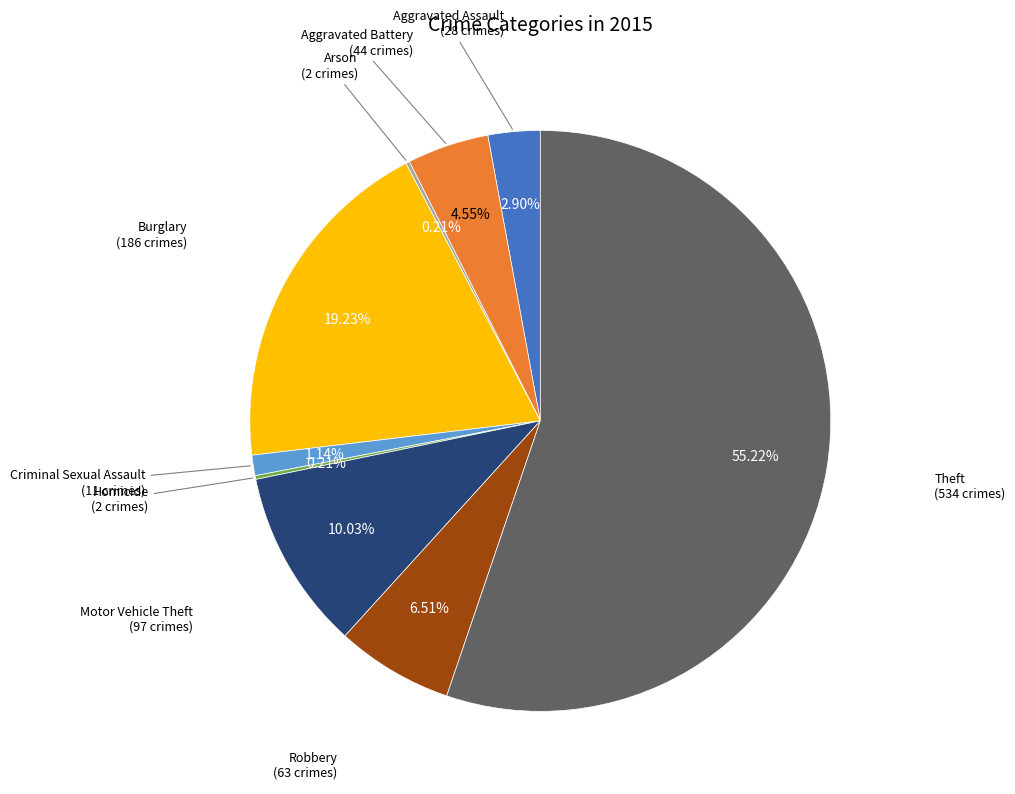

Which slice represents more than half of the pie?

Theft